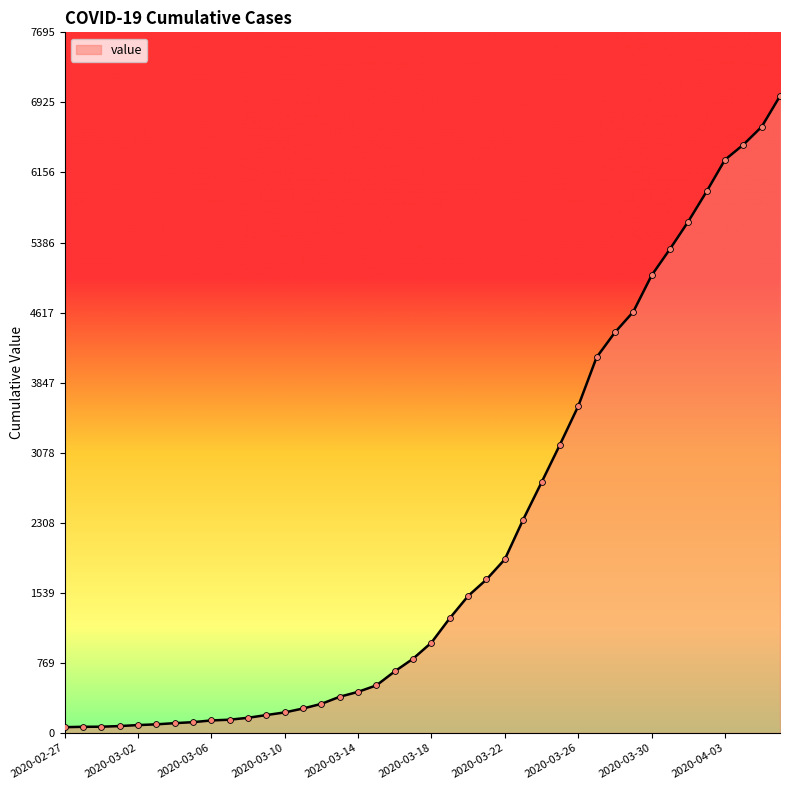

What is the maximum value shown in the chart?

6995